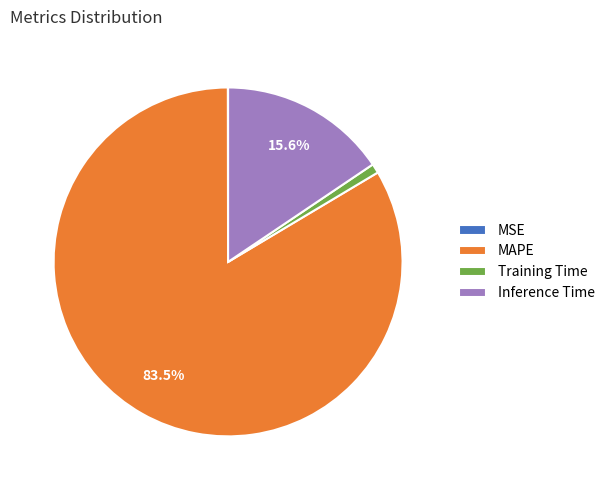

Combined, do Training Time and MAPE account for over 50%?

Yes